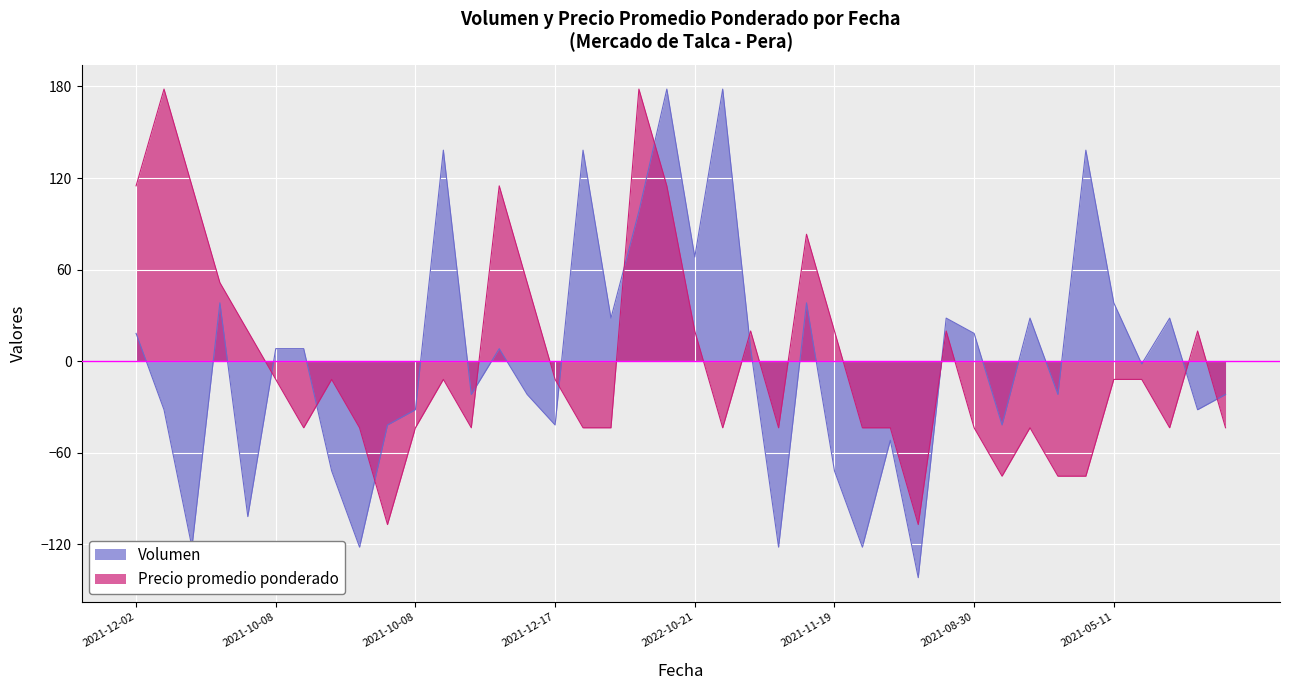

What are all the series names shown in the legend?

Volumen, Precio promedio ponderado